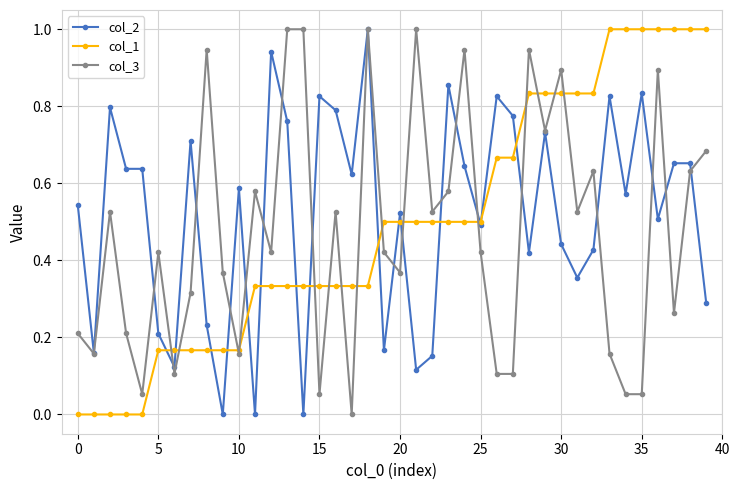

What is the difference between the maximum and minimum values in the col_2 series?

1.0